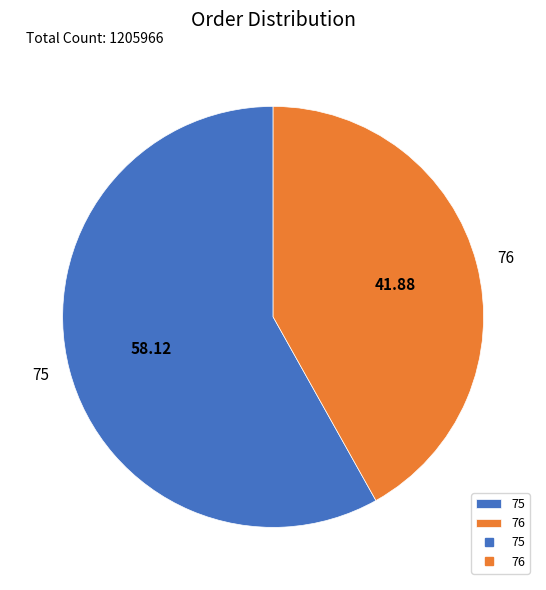

Do 75 and 76 together represent more than half of the pie?

Yes